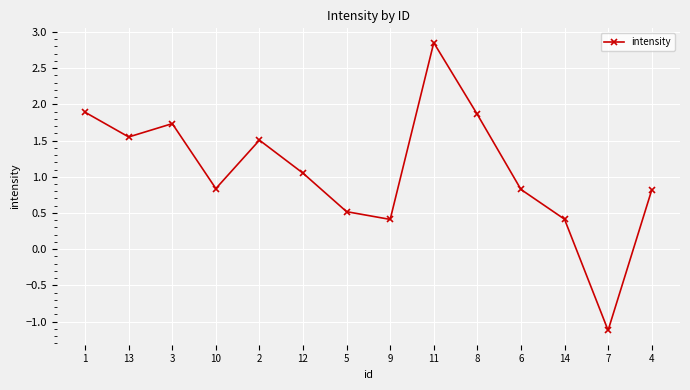

What is the average value?

1.1